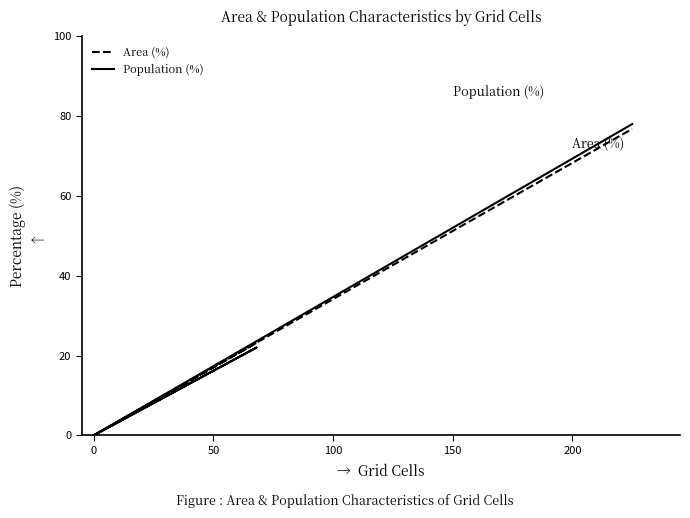

True or false: Area (%) and Population (%) intersect in this chart.

False